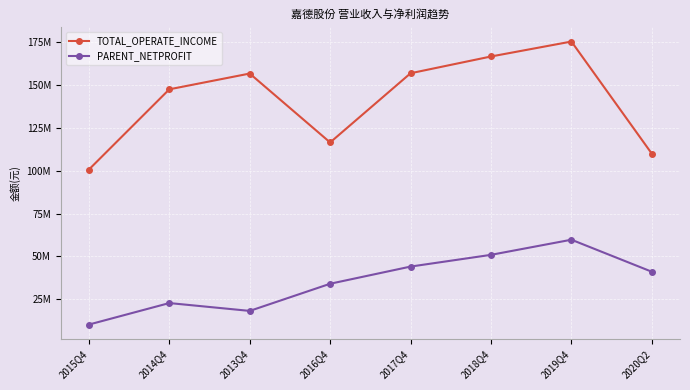

What are all the series names shown in the legend?

TOTAL_OPERATE_INCOME, PARENT_NETPROFIT